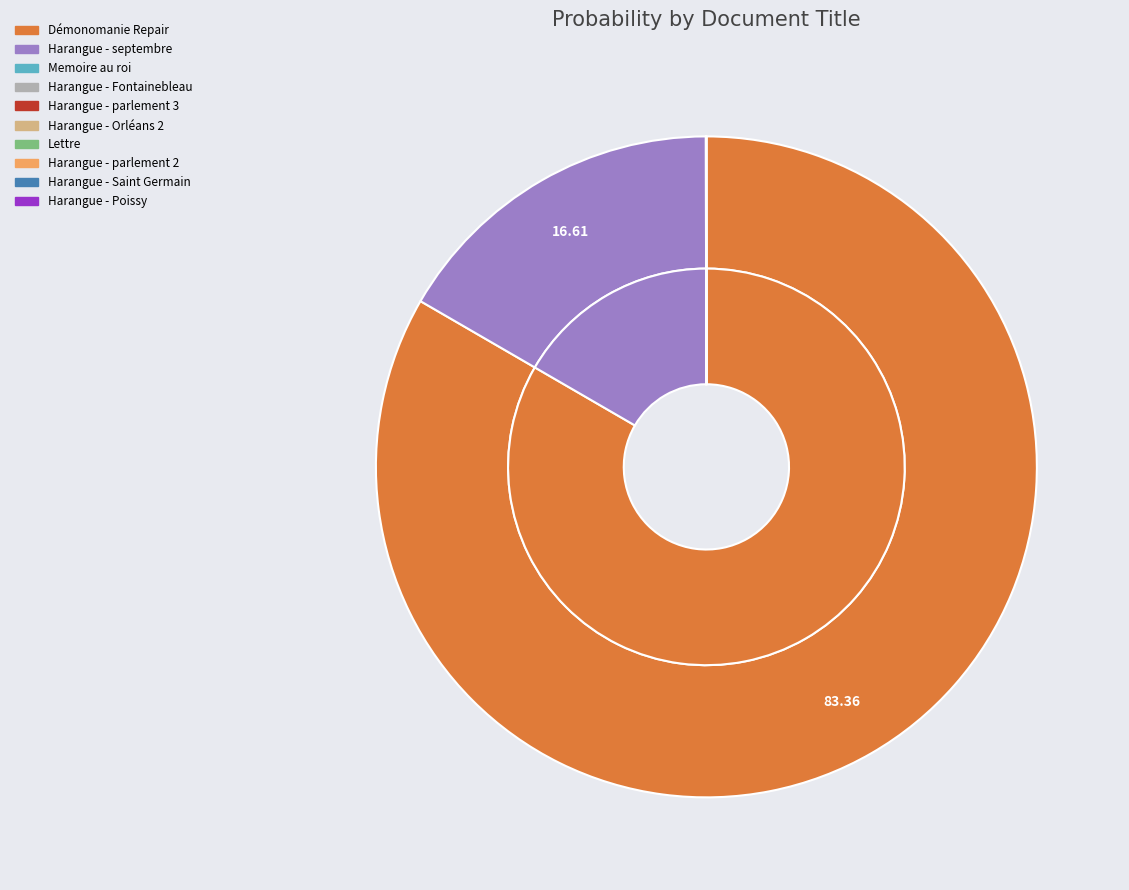

To the nearest percent, what portion does Harangue - septembre represent?

17%